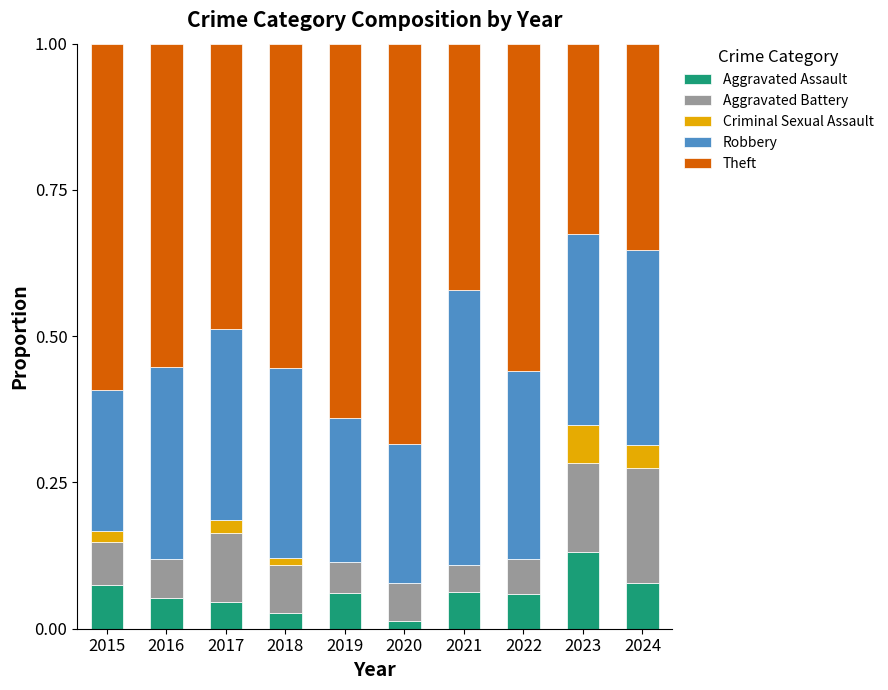

What is the total value across all series at 2024?

1.0